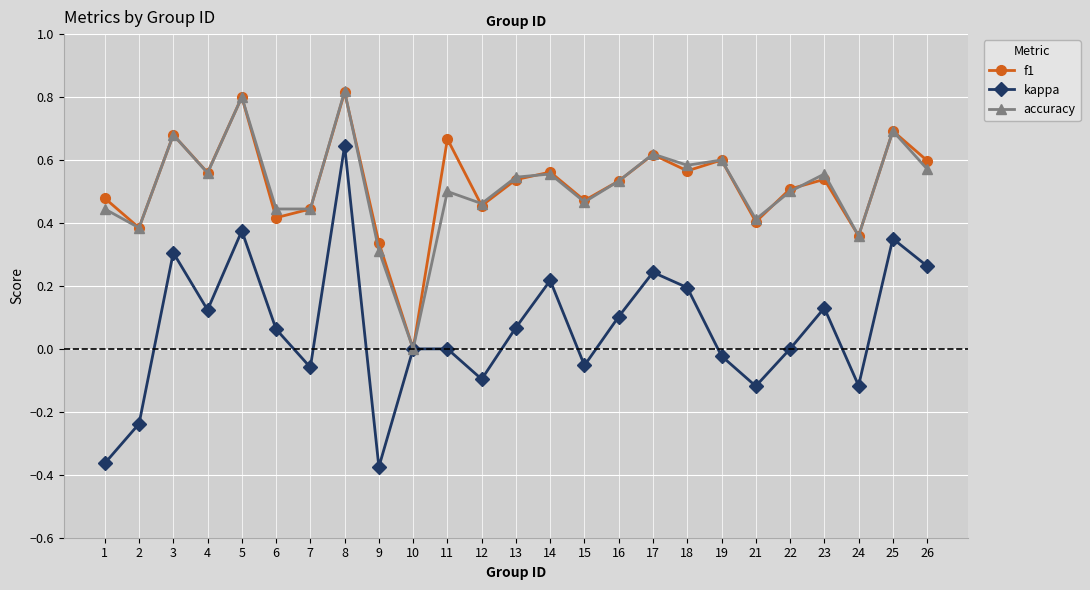

At which category does the chart reach its peak across all series?

8